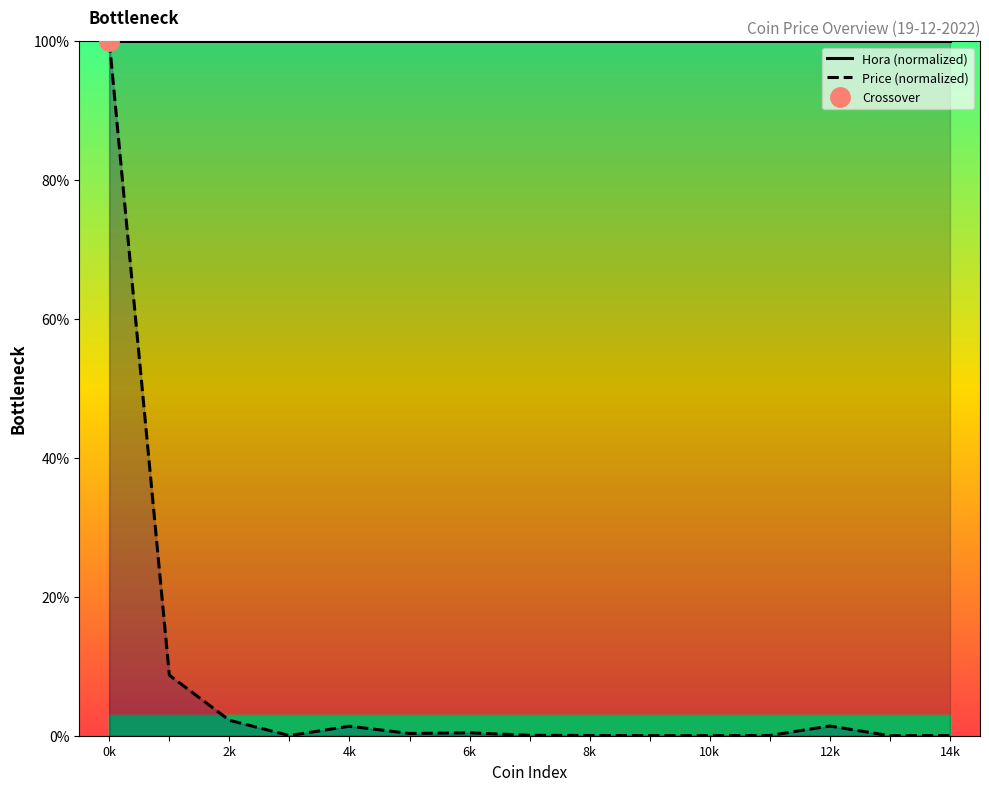

What is the value of the Price (normalized) point at the 2nd from the left?

8.7